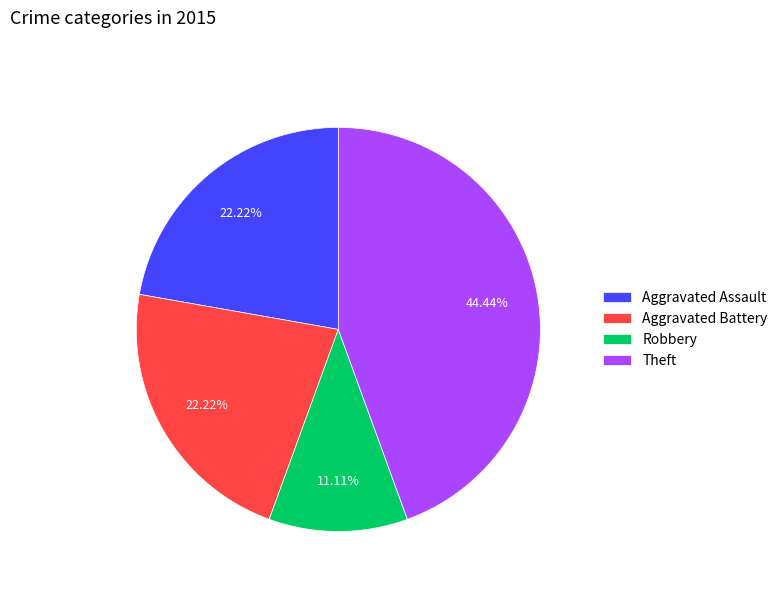

True or false: Aggravated Assault accounts for 22% of the total.

True